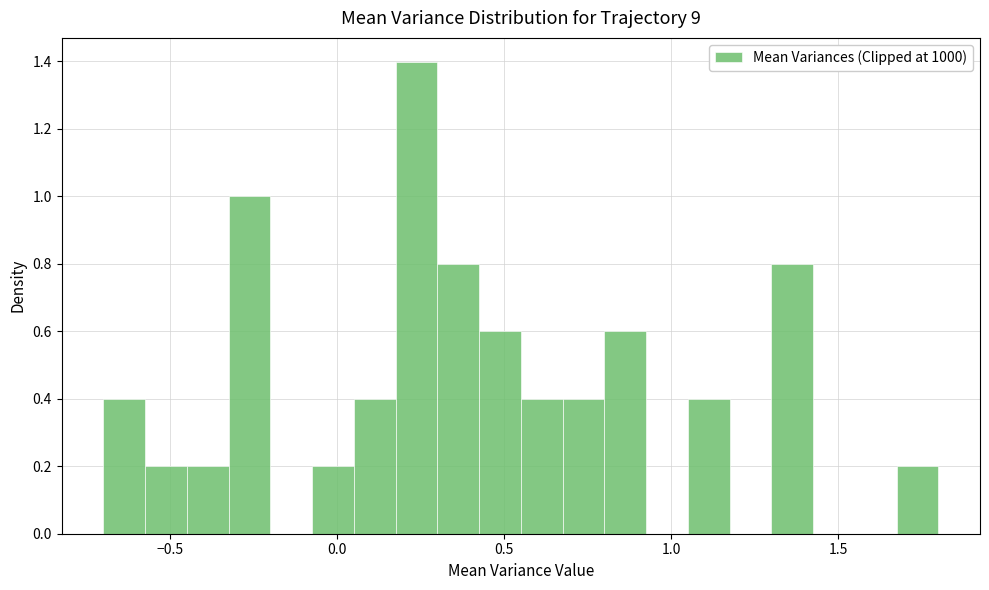

Around what value on the x-axis is the tallest bar? Give the approximate position of its centre, as read against the axis.

0.25